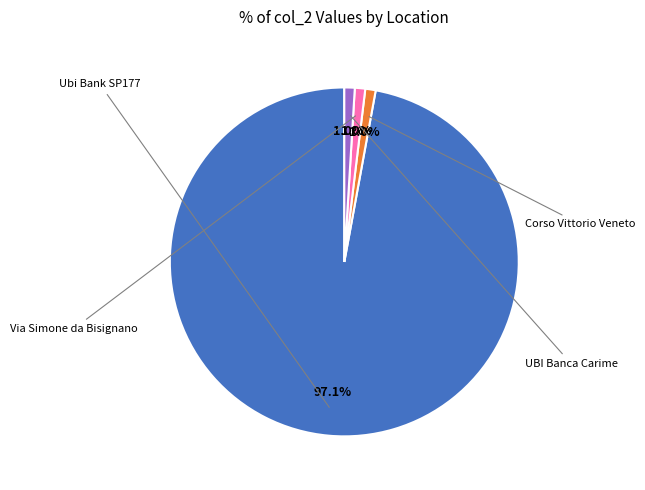

Is there a majority slice in this chart?

Yes